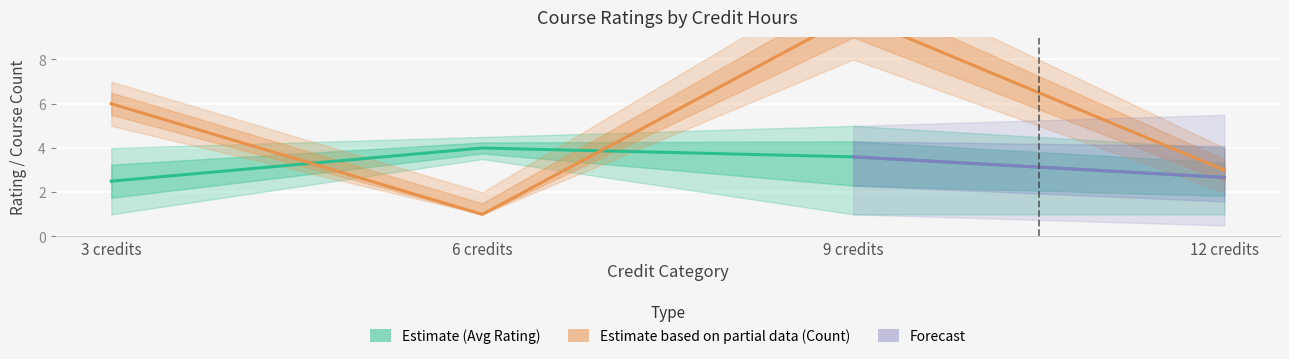

What is the lowest value of the avg_rating series?

2.5